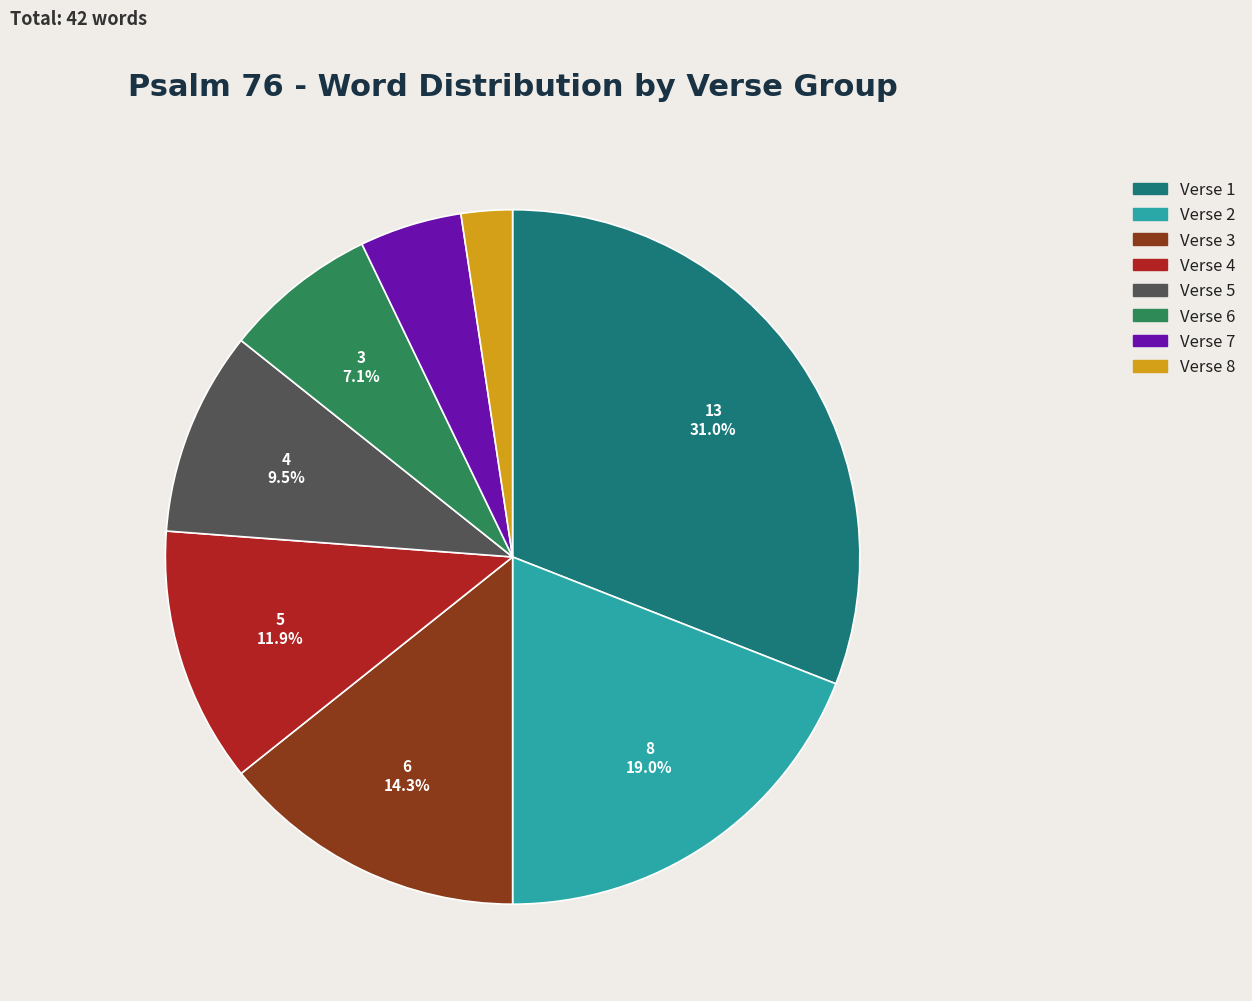

Which has a higher value, Verse 5 or Verse 6?

Verse 5